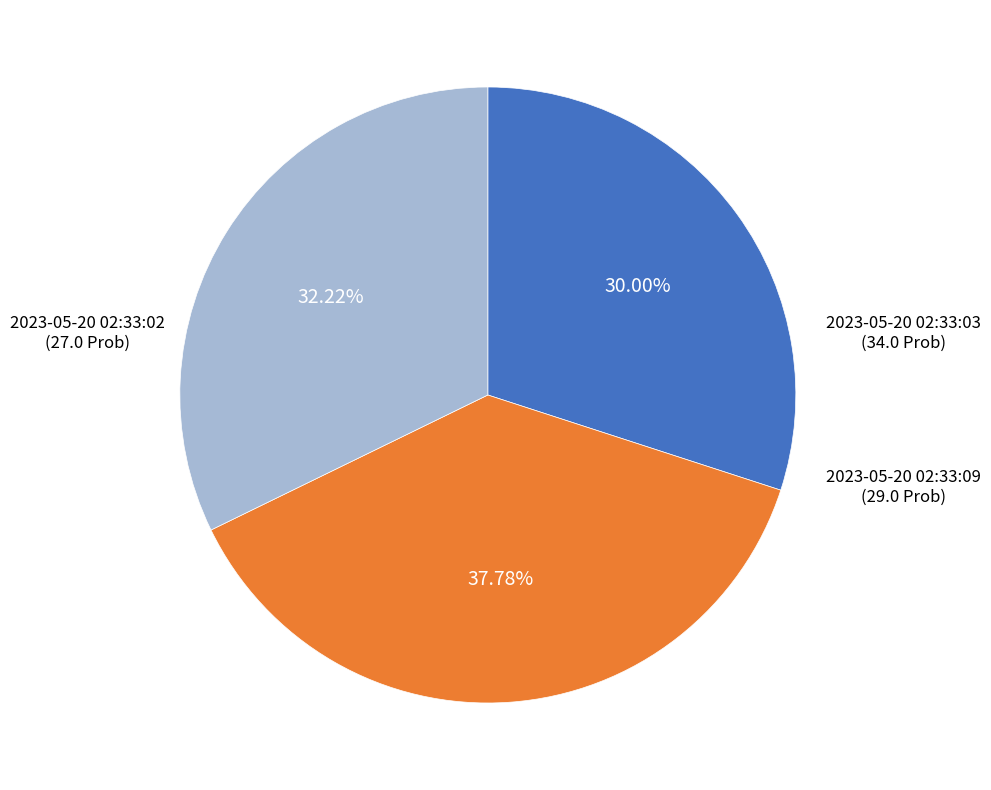

Does any single category account for the majority?

No